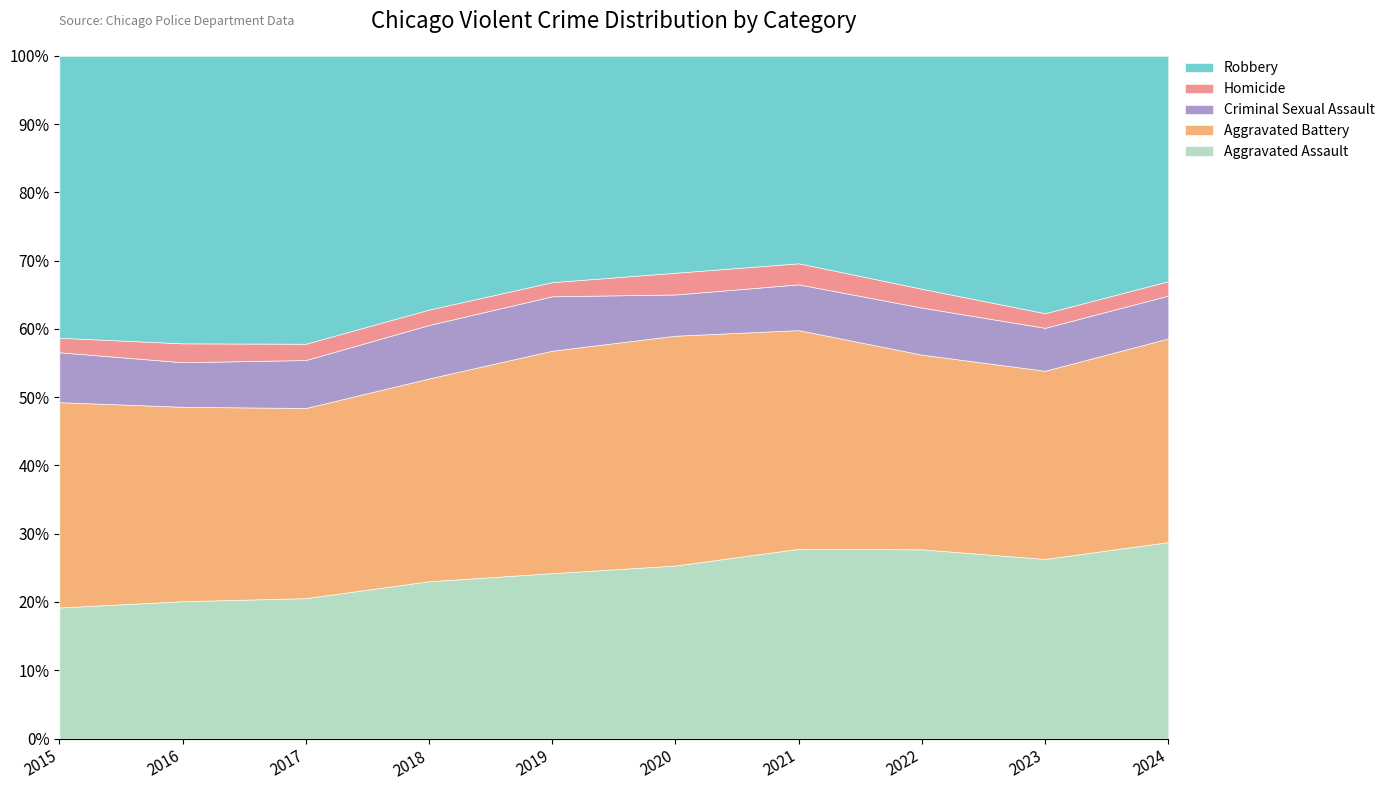

Which series has the largest range (max minus min)?

Robbery